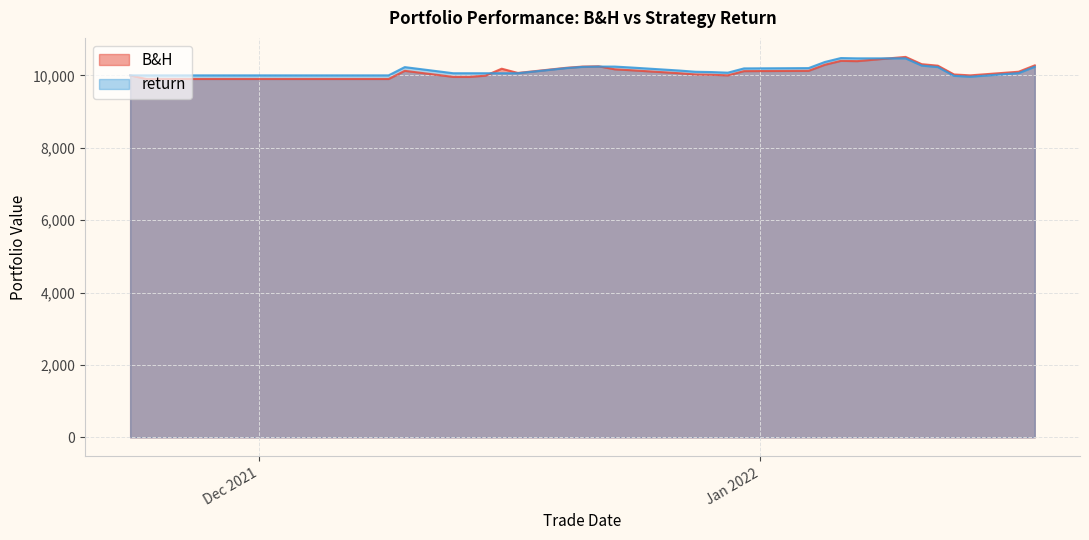

What is the lowest value of the return series?

9962.6